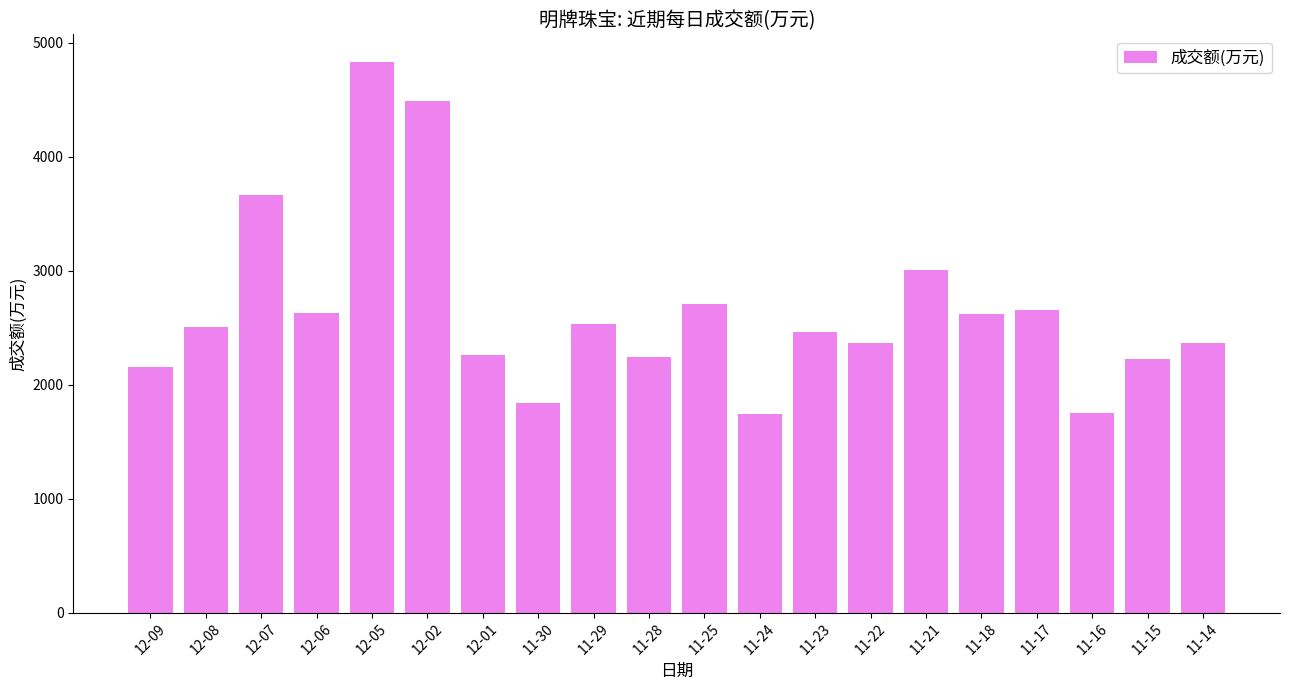

What position from the left is 12-06?

4